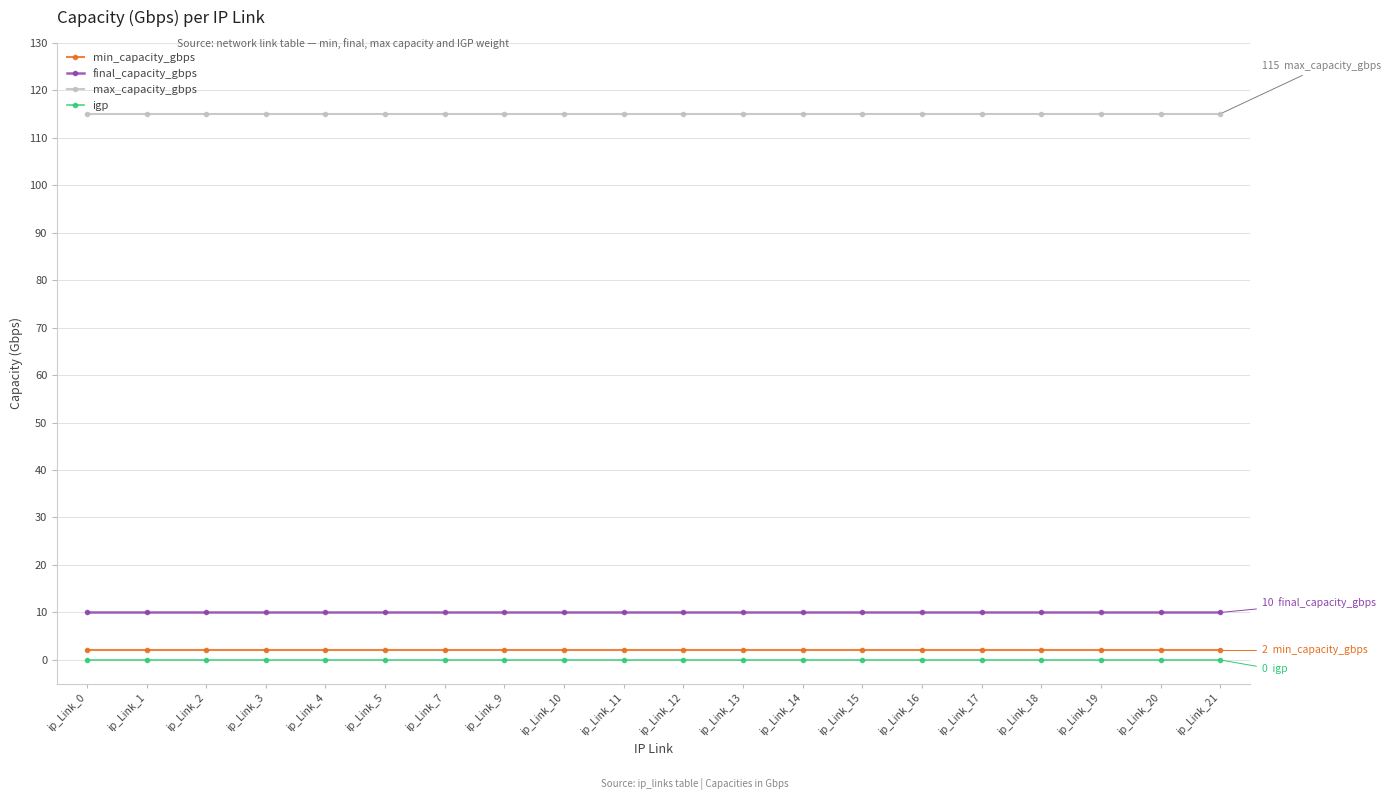

What is the sum of all final_capacity_gbps values?

200